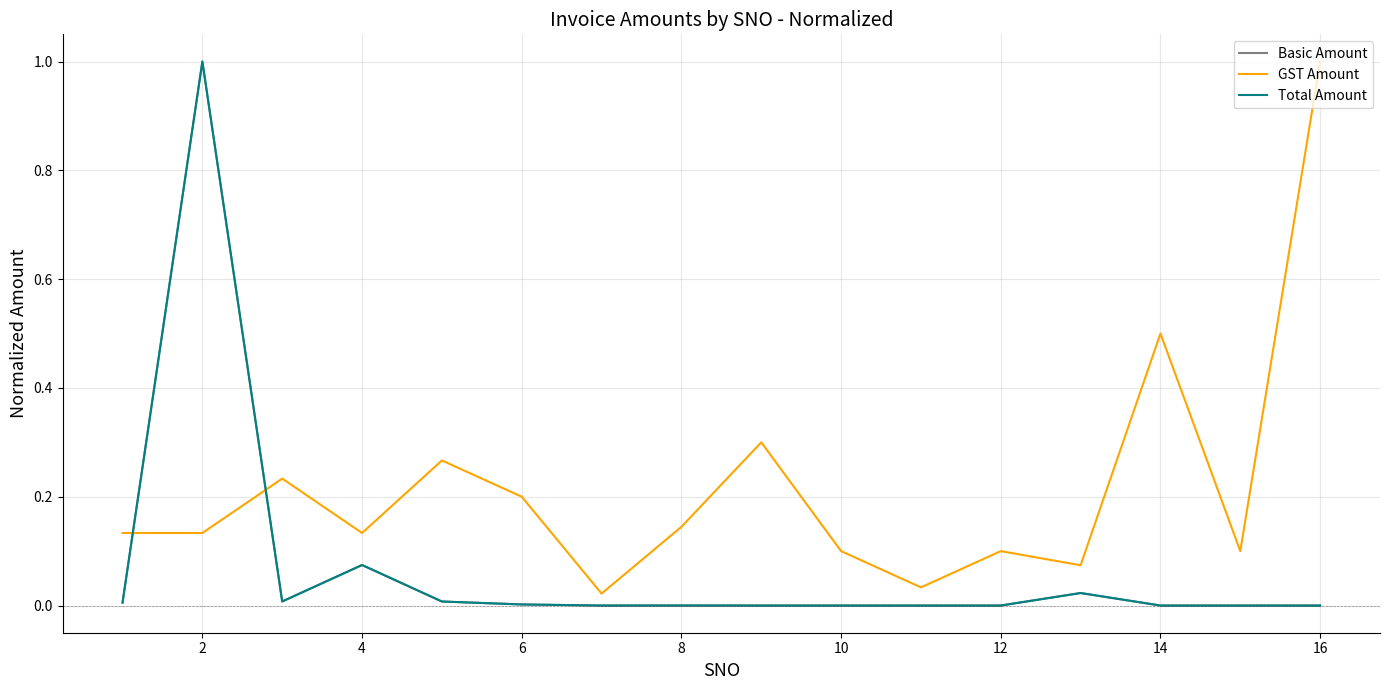

Which series has the largest total across all categories?

GST Amount